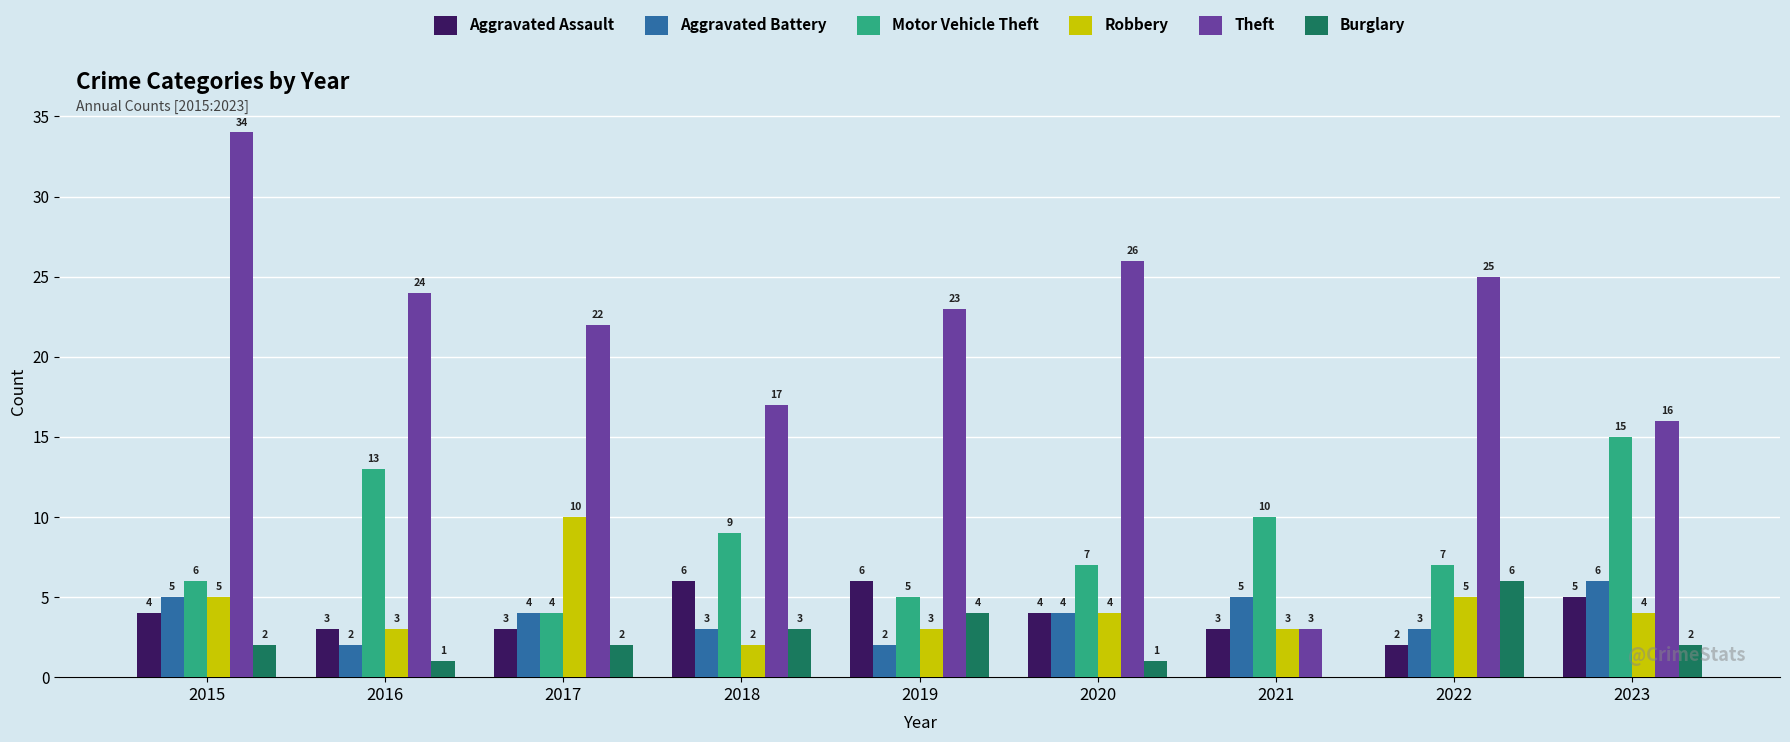

What is the sum of the Aggravated Battery values at 2023 and 2019?

8